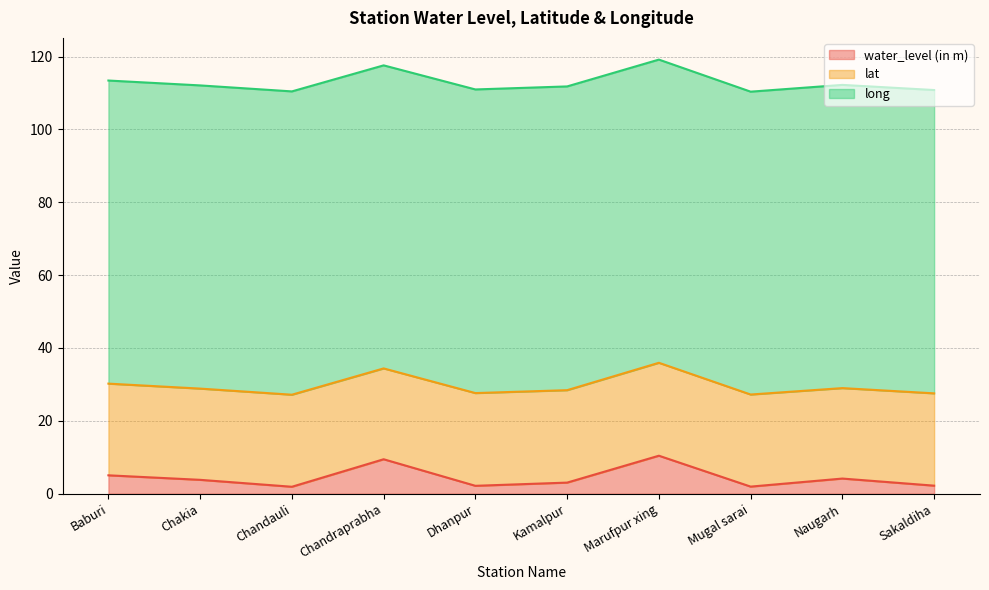

Which series has the widest spread of values?

water_level (in m)